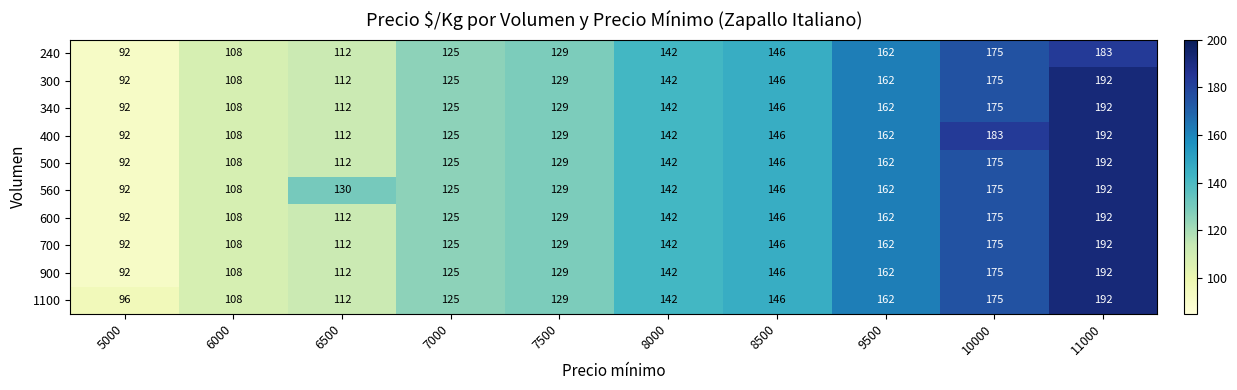

Which series has the largest total across all categories?

560